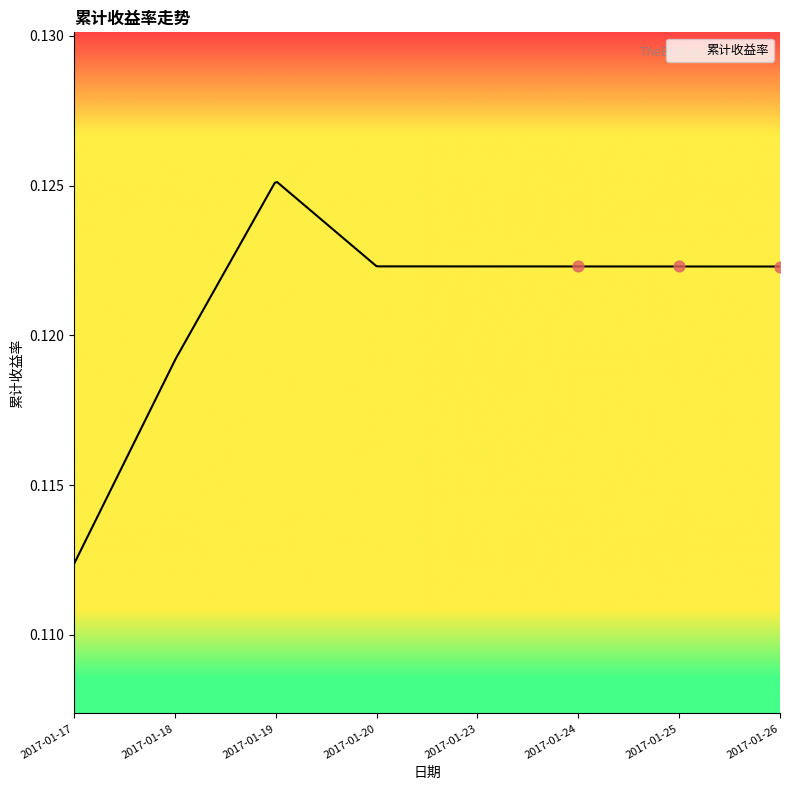

Which has a higher value, 2017-01-26 or 2017-01-20?

2017-01-20